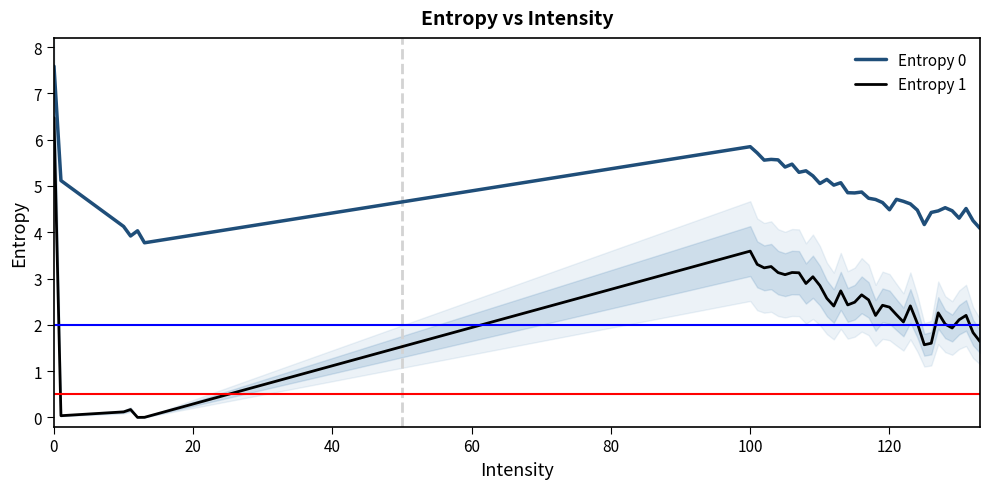

How many data points in Entropy 1 are above 2?

30